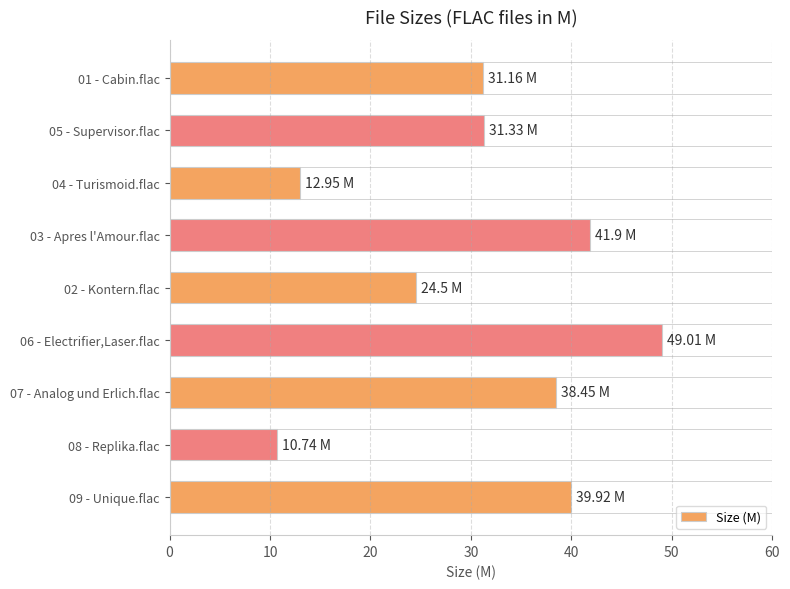

What is the difference between the values at 06 - Electrifier,Laser.flac and 08 - Replika.flac?

38.3